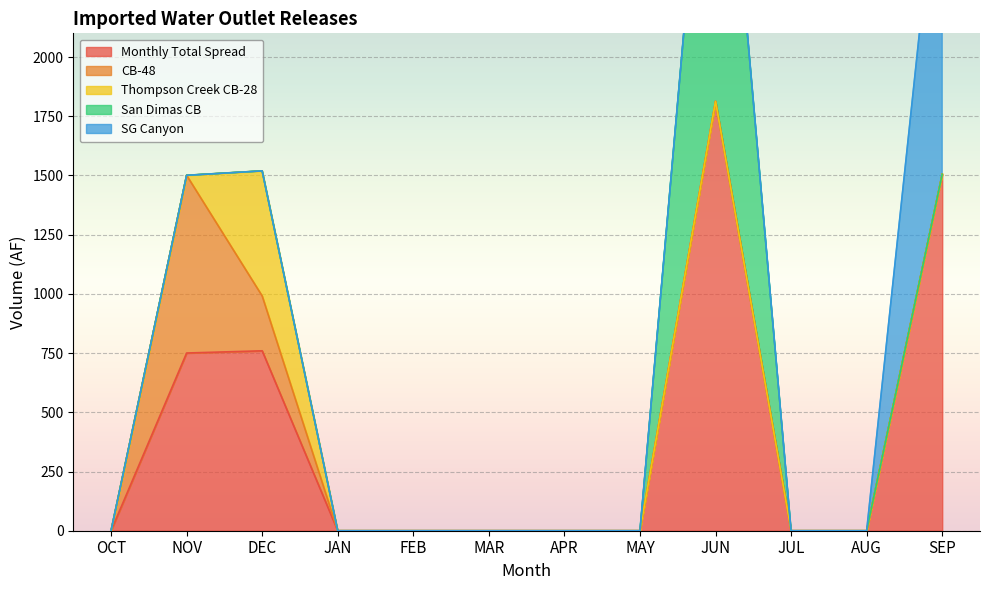

What are all the series names shown in the legend?

Monthly Total Spread, CB-48, Thompson Creek CB-28, San Dimas CB, SG Canyon